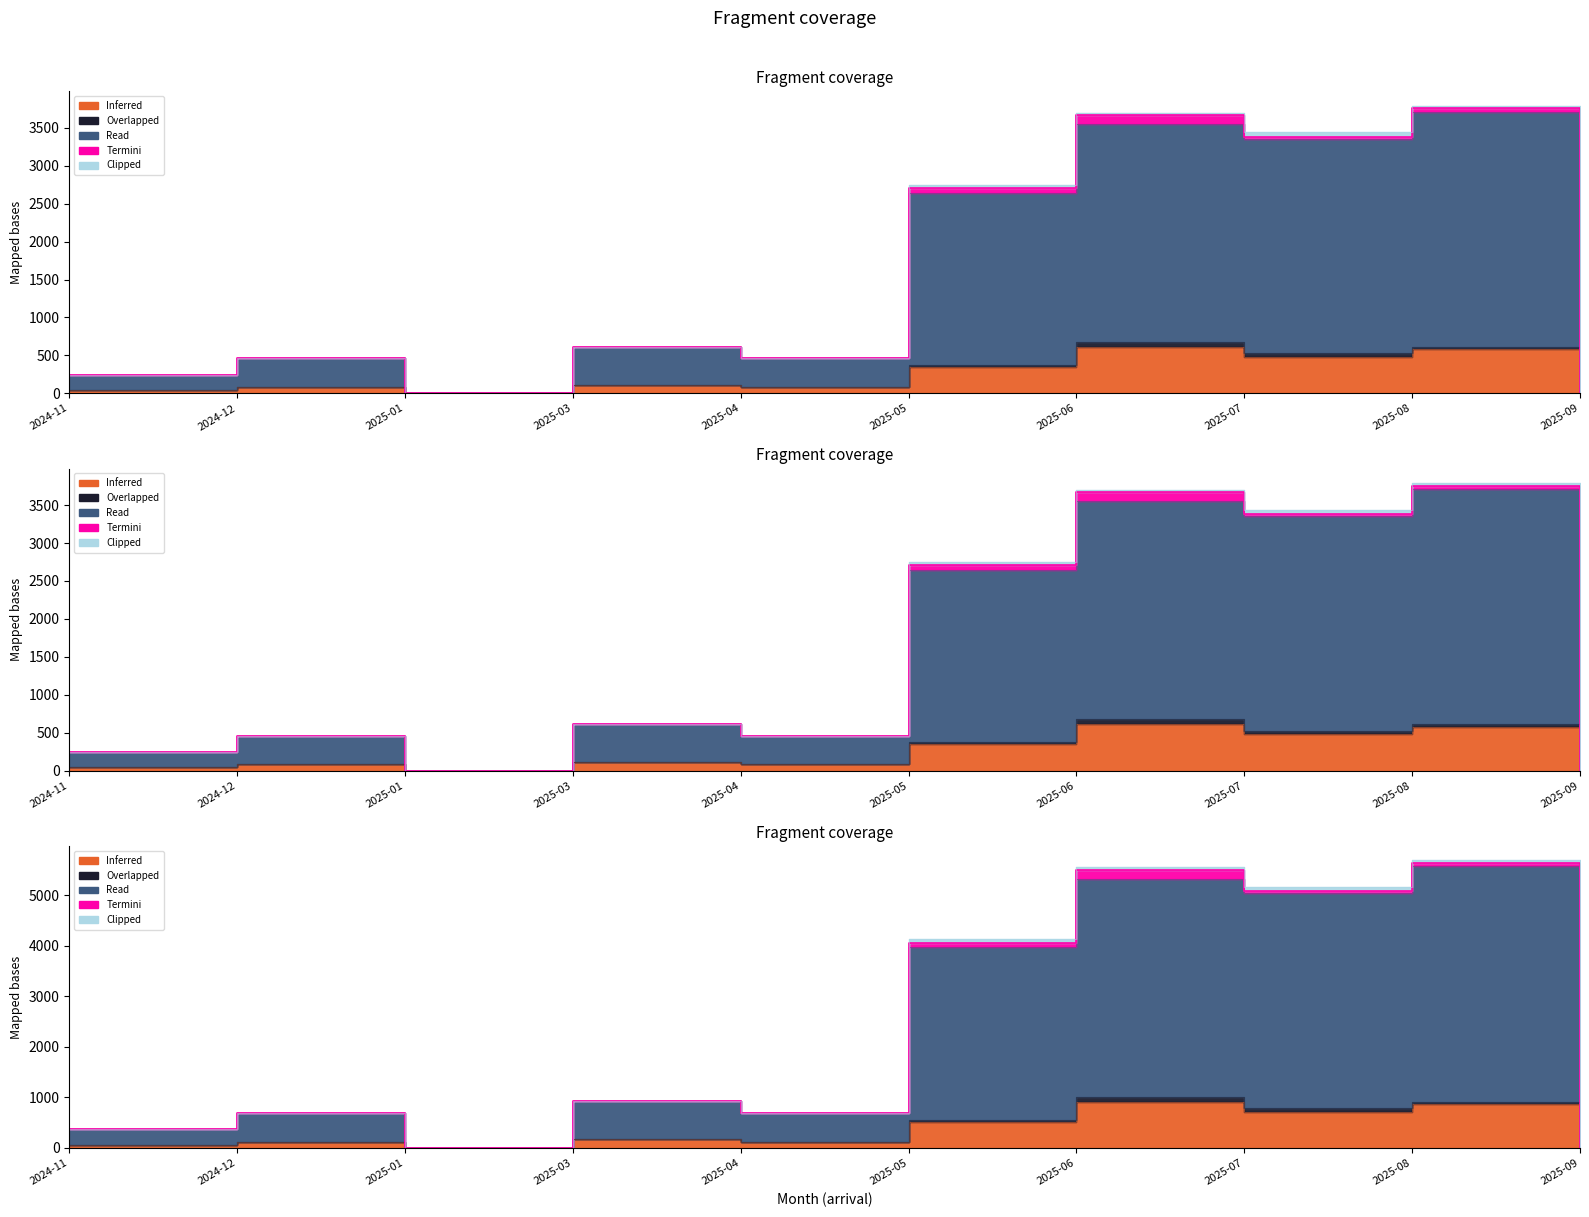

Between which two adjacent categories do Overlapped and Termini first intersect?

2025-06 and 2025-07